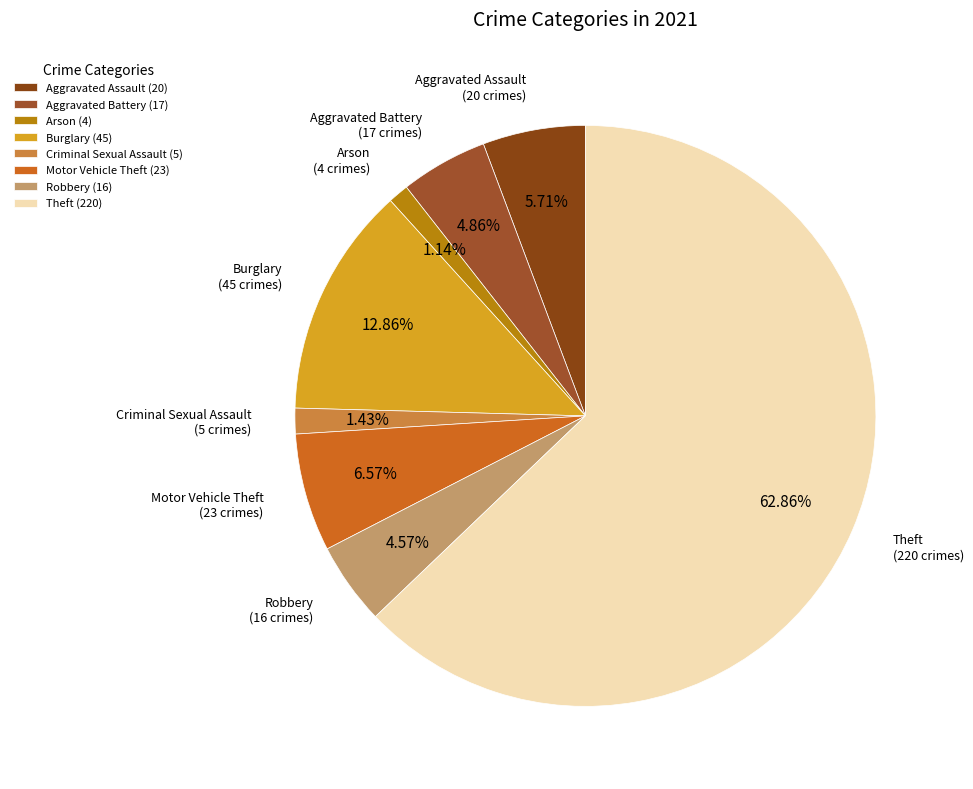

True or false: Robbery accounts for 14% of the total.

False